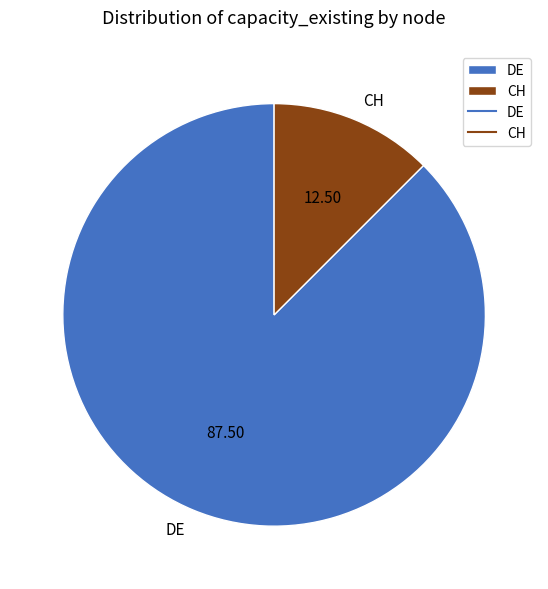

The CH slice represents 12% of the pie. True or false?

True